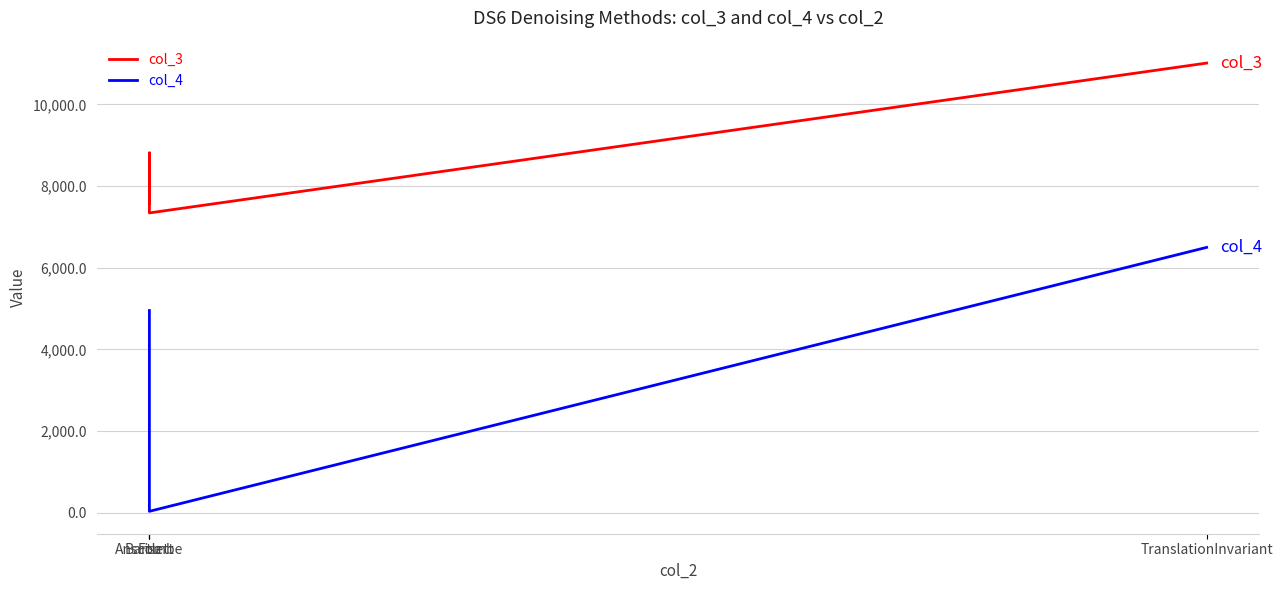

Rank the series by their average value, from lowest to highest.

col_4, col_3